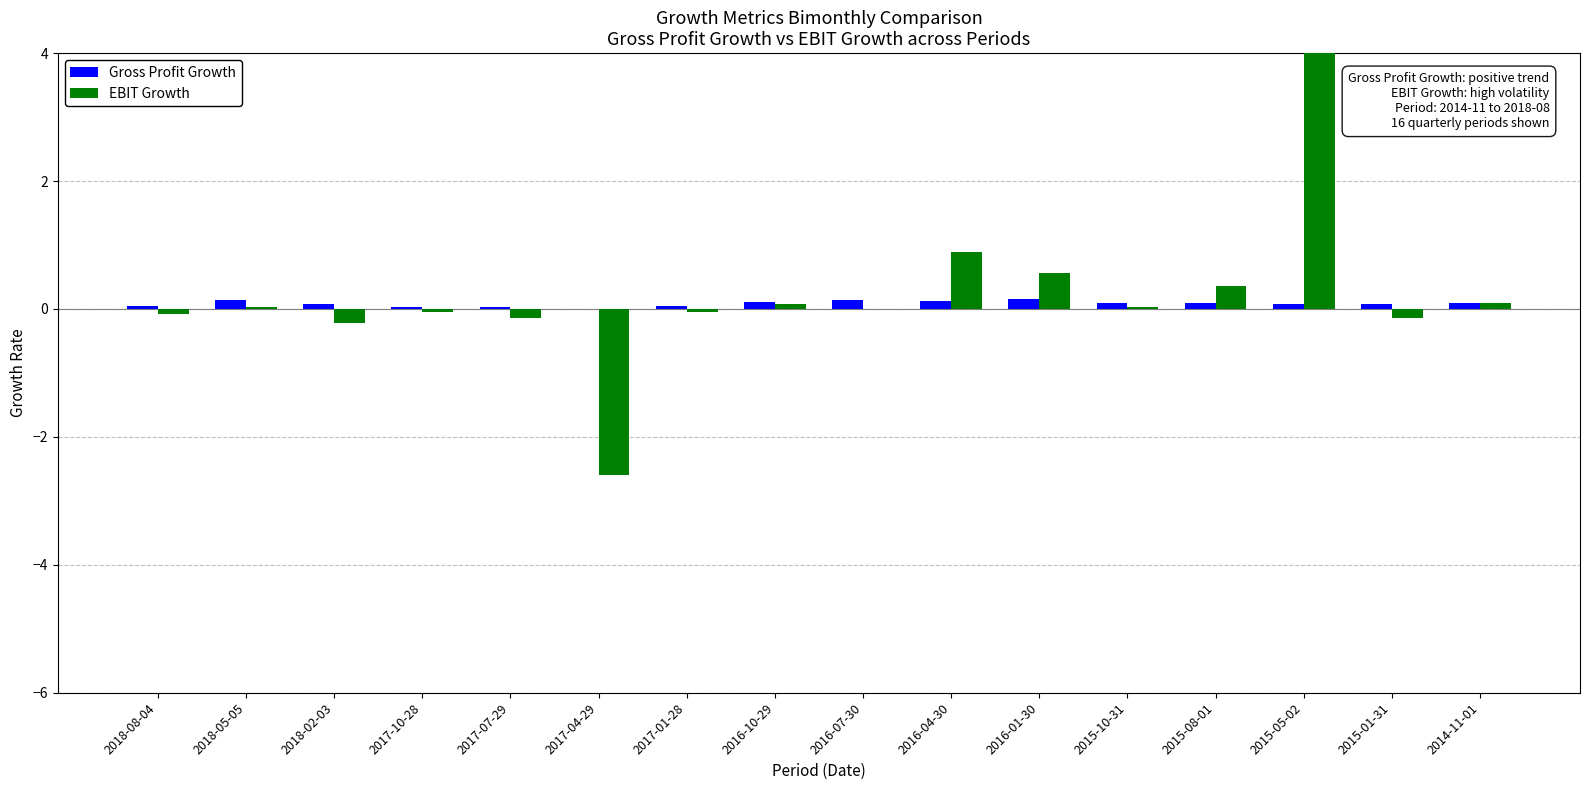

Are the bars horizontal?

No